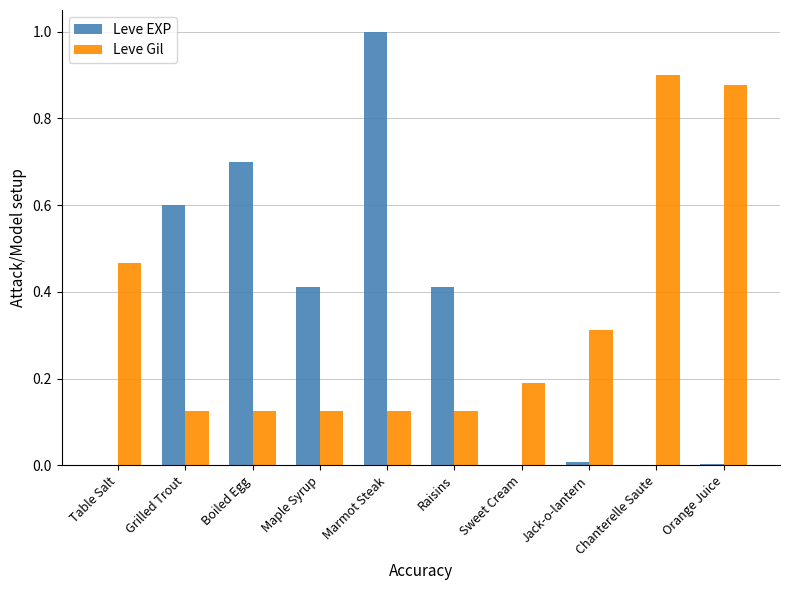

Which series has the widest spread of values?

Leve EXP